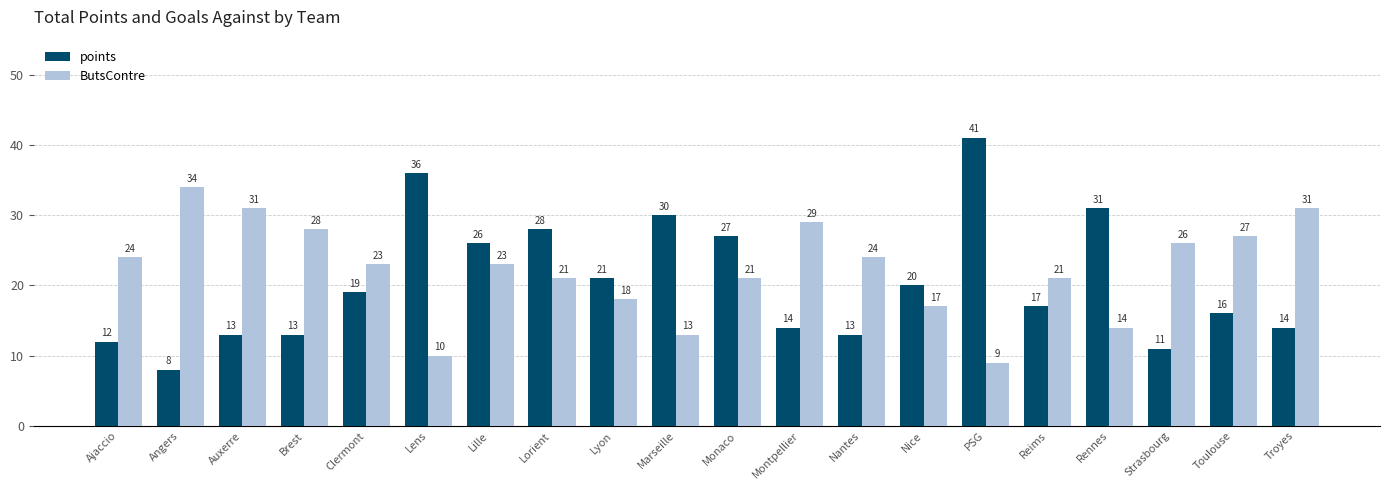

At which category is the sum across all series the highest?

PSG